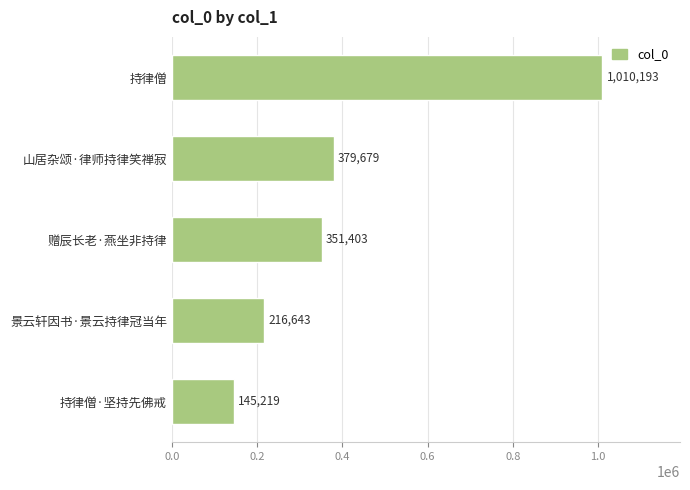

Reading bottom to top, transcribe all the data shown in this chart.

145219	216643	351403	379679	1010193